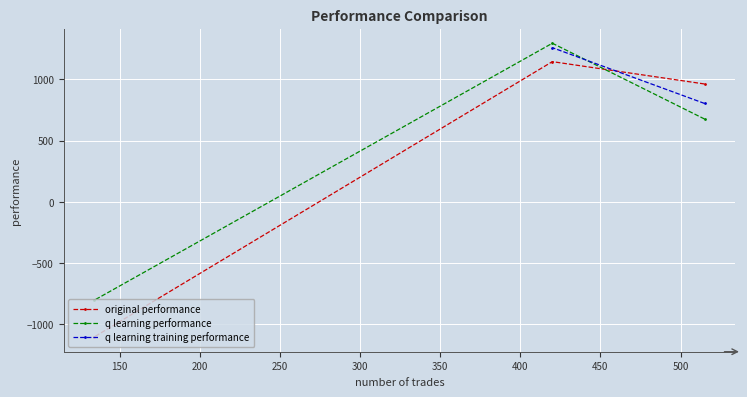

What value does the q learning performance series have at 515?

677.0